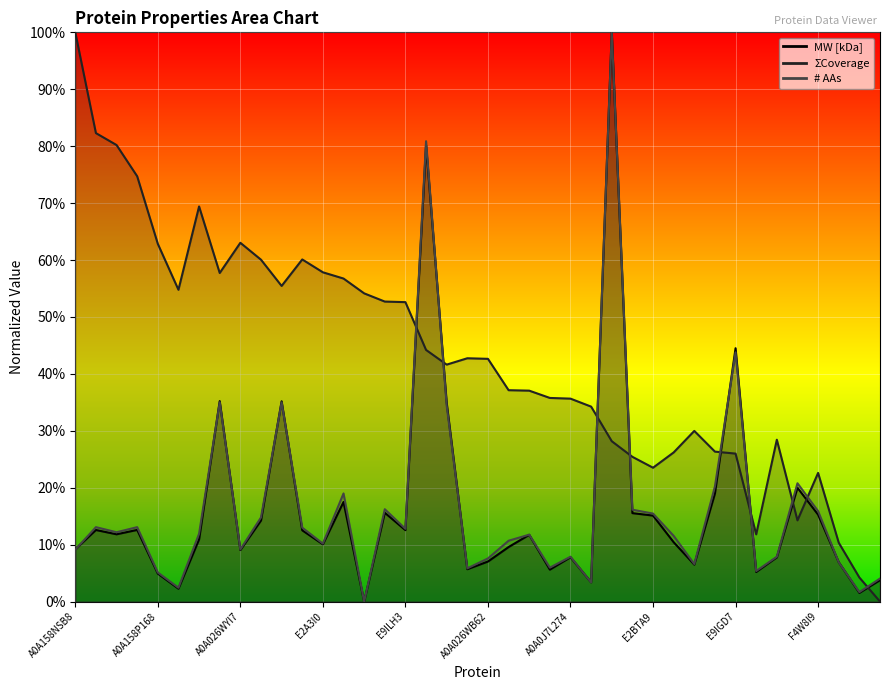

At how many categories does at least one series exceed 0?

40